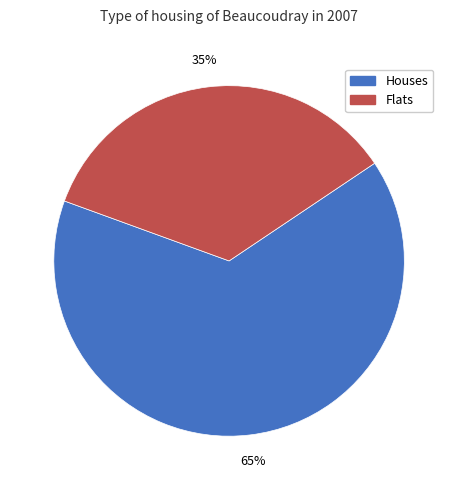

To the nearest percent, what is the average slice percentage?

50%